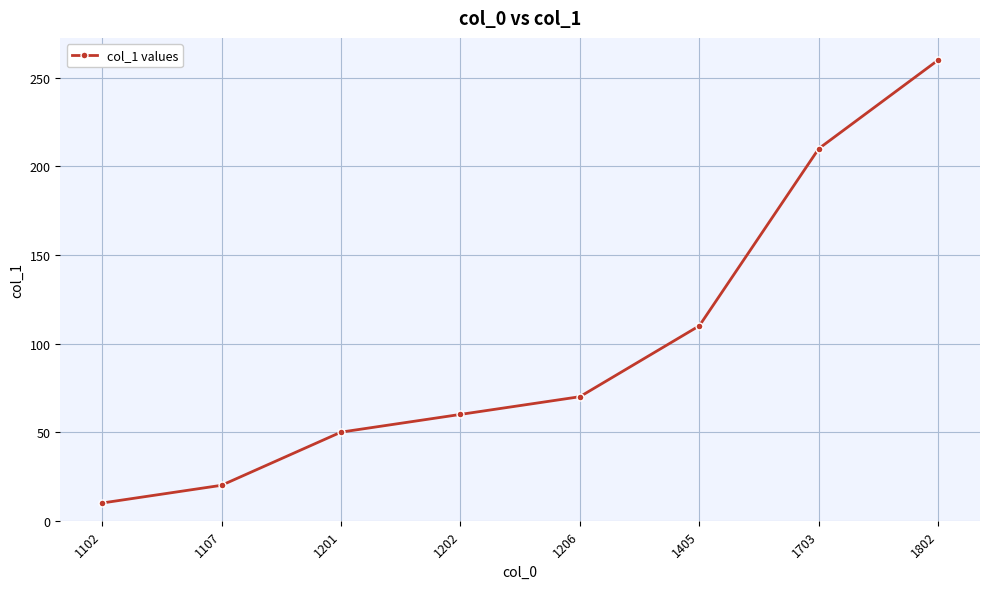

How many lines are shown in the chart?

1